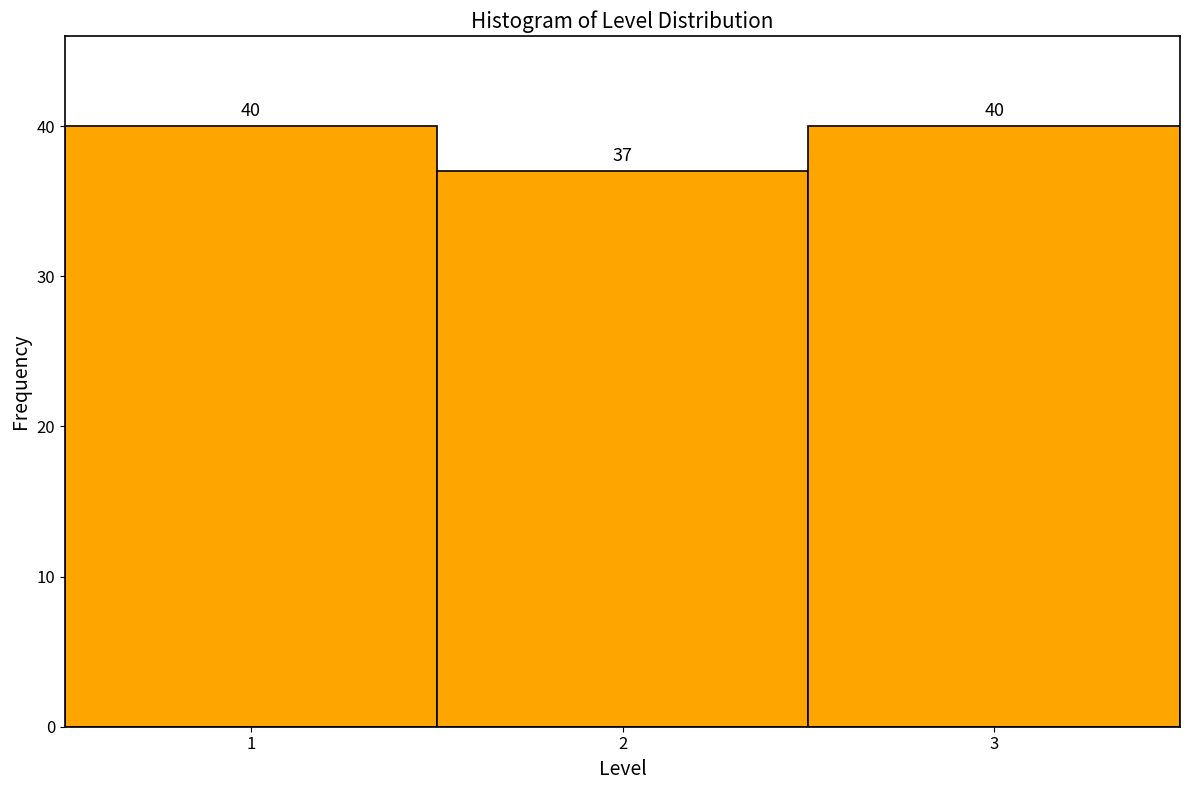

Reading left to right, list every bar in this chart as the range it spans on the x-axis followed by its height.

0.5 to 1.5: 40
1.5 to 2.5: 37
2.5 to 3.5: 40